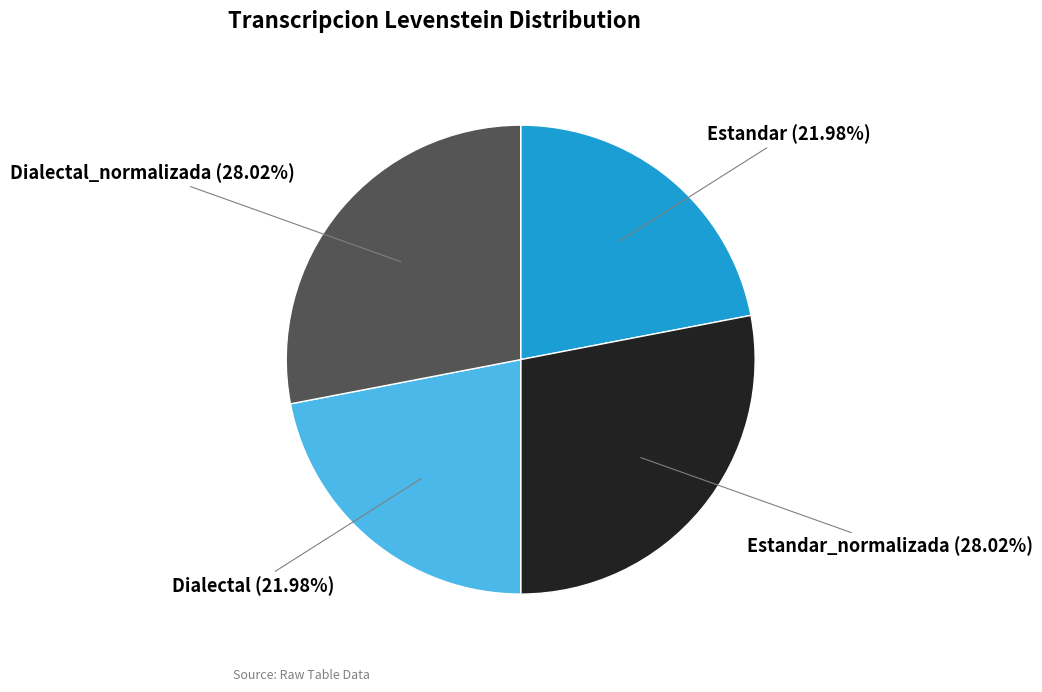

Does any single category account for the majority?

No